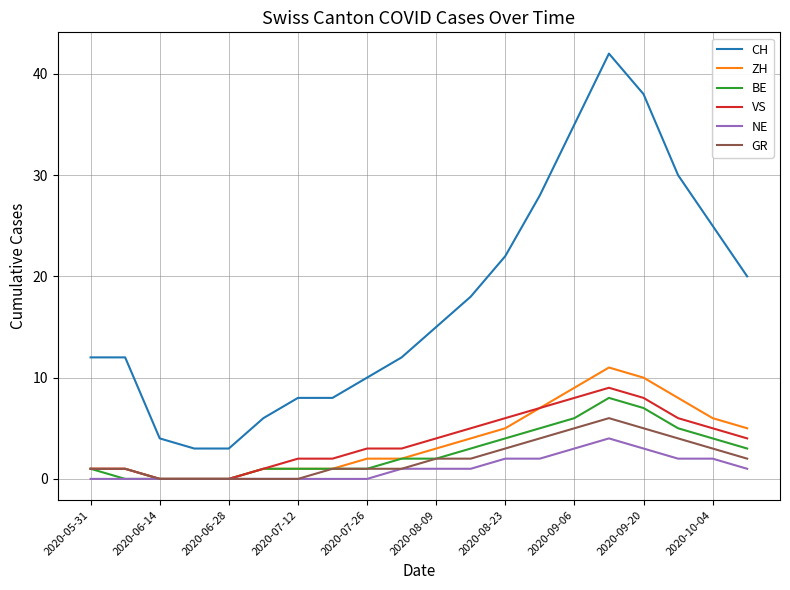

Does the chart display data point markers on the line(s)?

No